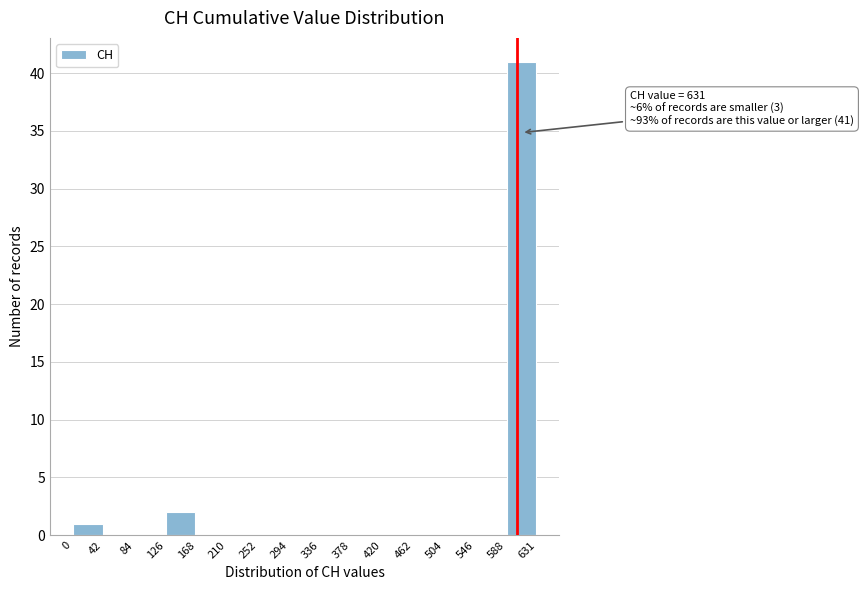

Over which range of the x-axis is the bar tallest?

588 to 631